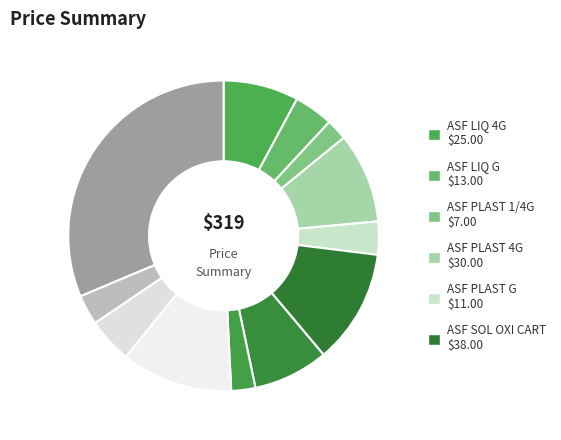

Is there a majority slice in this chart?

No